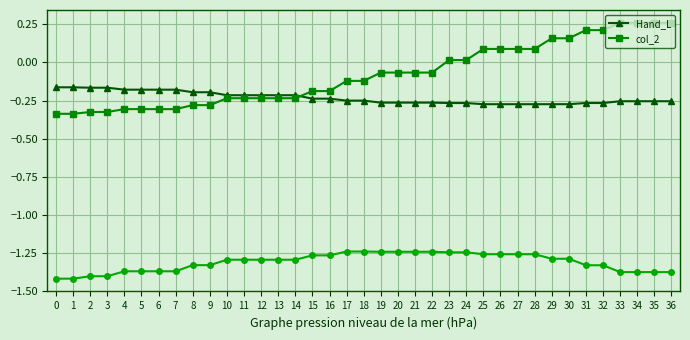

What is the greatest value displayed?

0.3